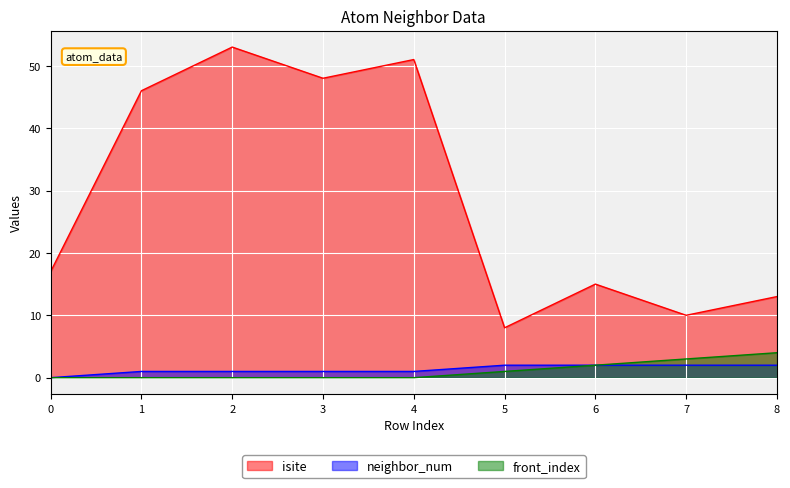

How many lines are shown in the chart?

3